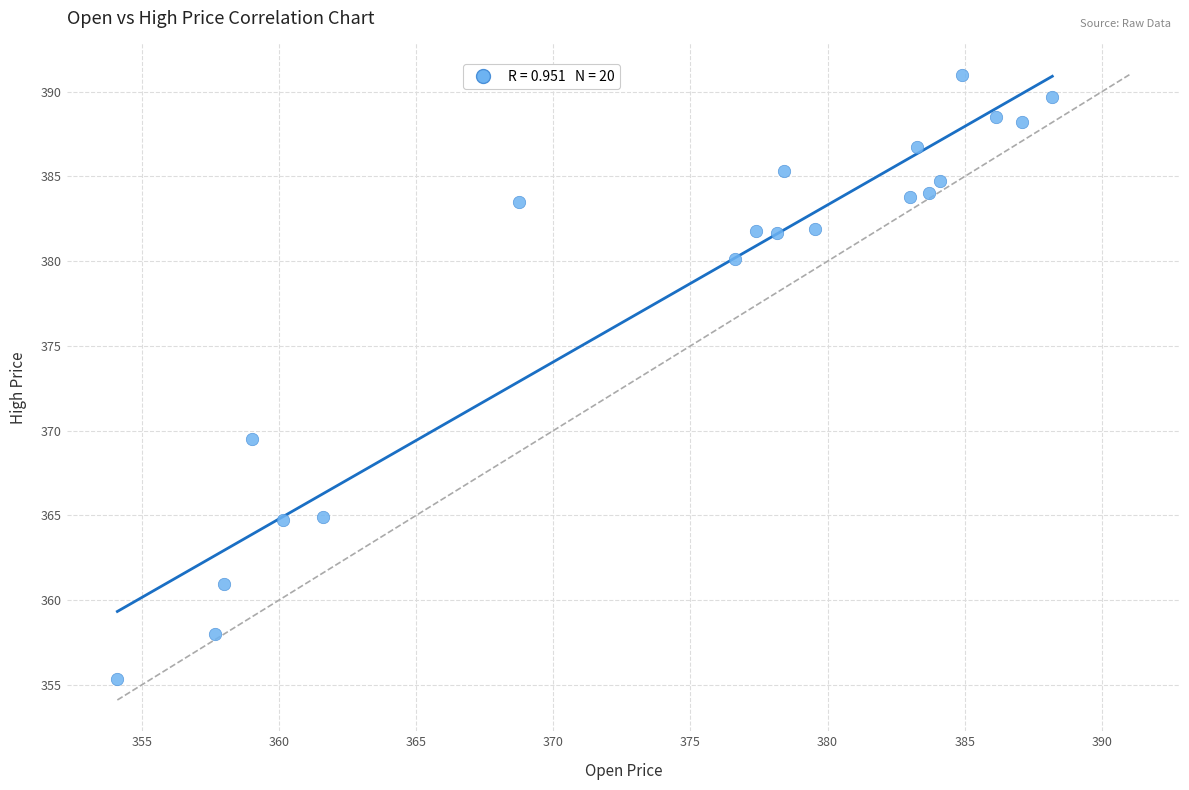

What is the range of Y values (max minus min)?

35.7